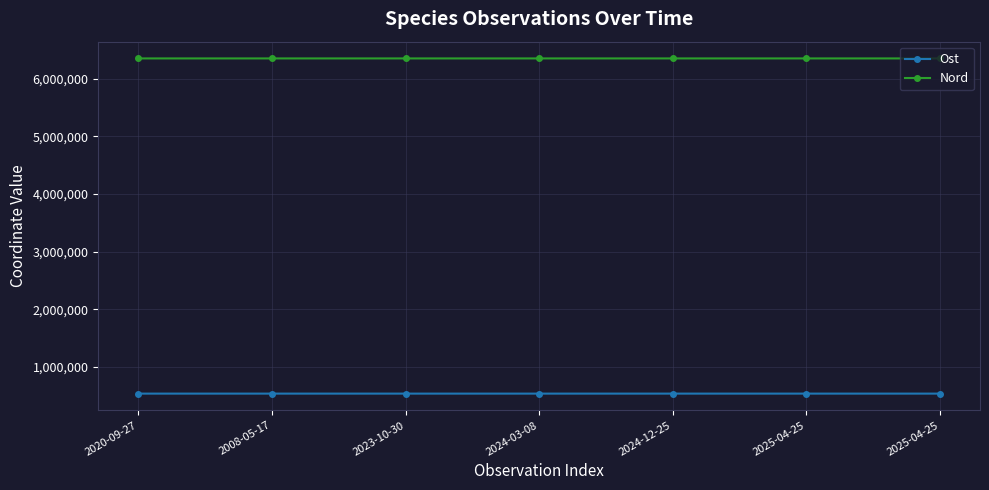

True or false: Nord and Ost intersect in this chart.

False